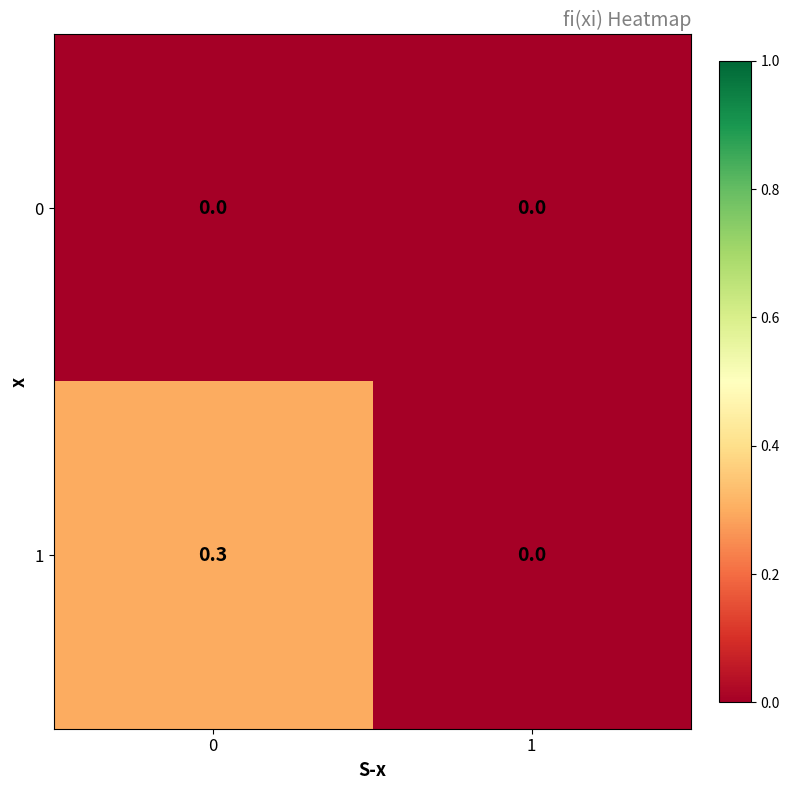

What is the sum of all 1 values?

0.3